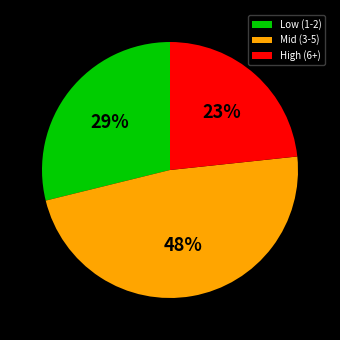

Which slice is the largest?

Mid (3-5)